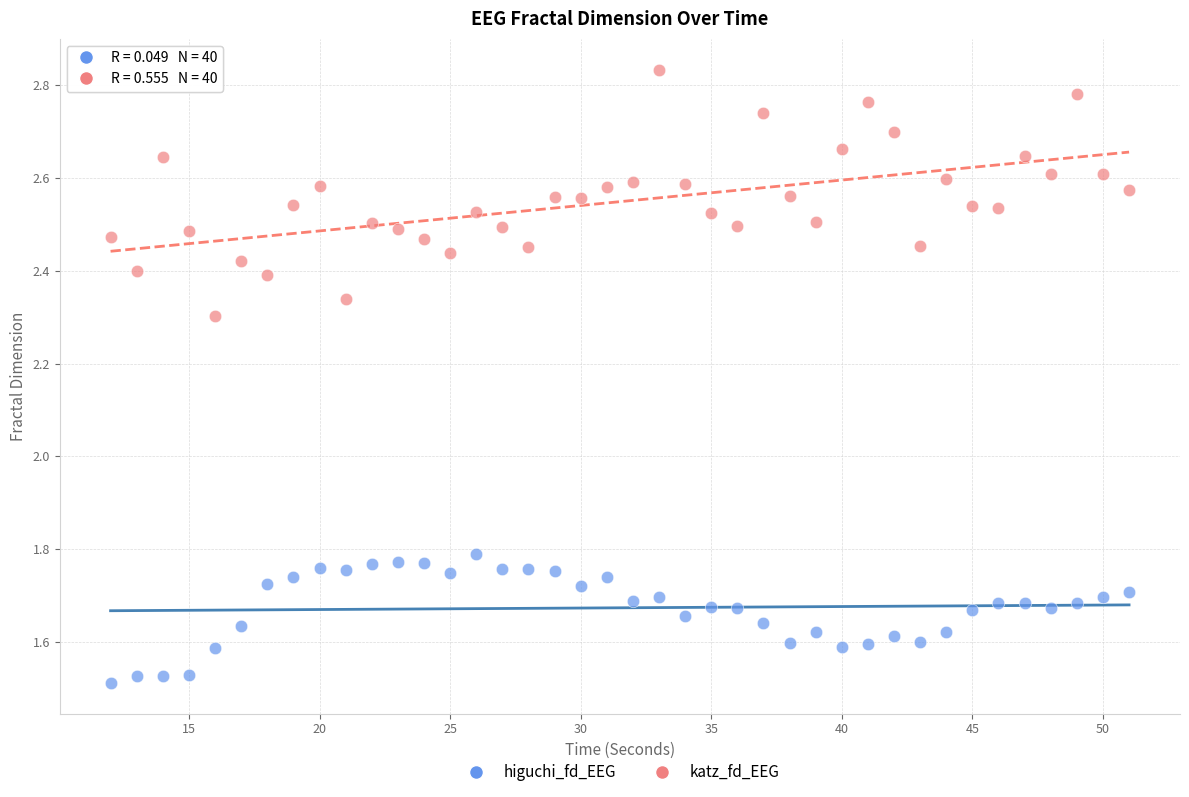

Across all data points, what is the range of X values (max minus min)?

39.0